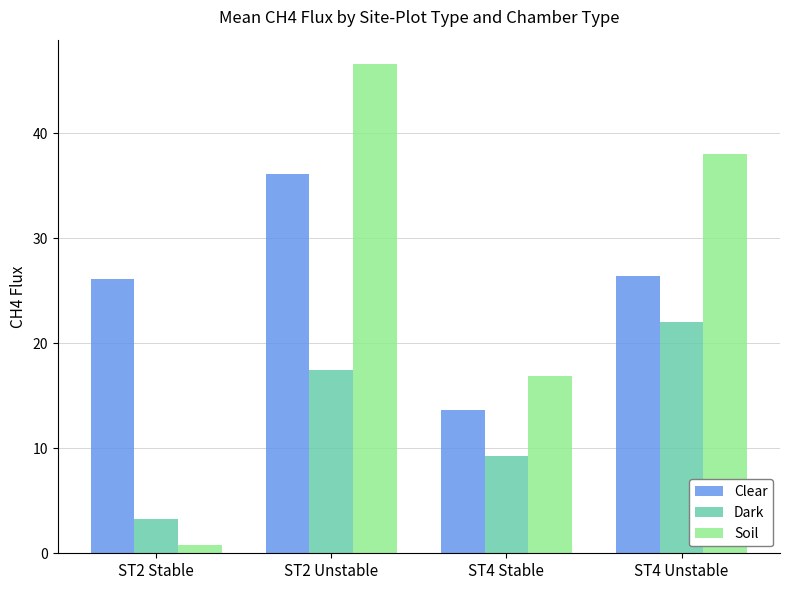

What is the label of the 4th bar from the left?

ST4 Unstable